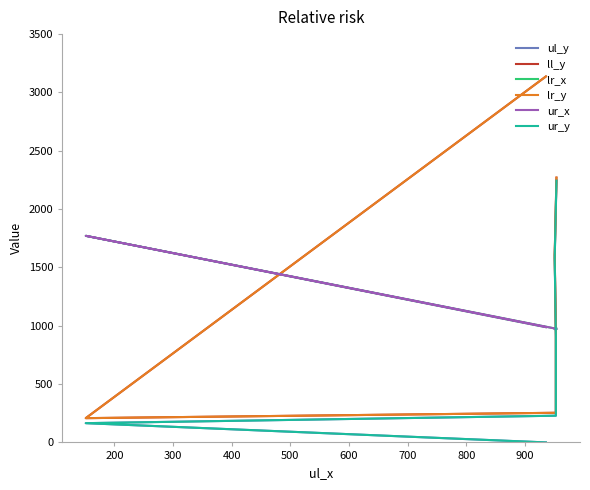

How many values in the ul_y series are below 904?

3